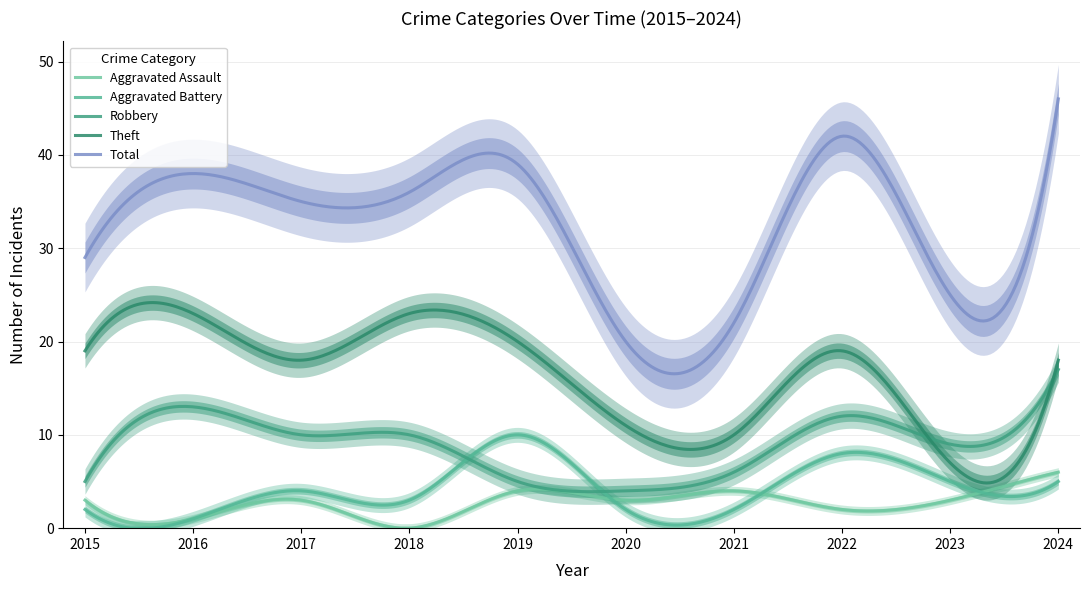

Where is Theft nearest to the value 15?

2017